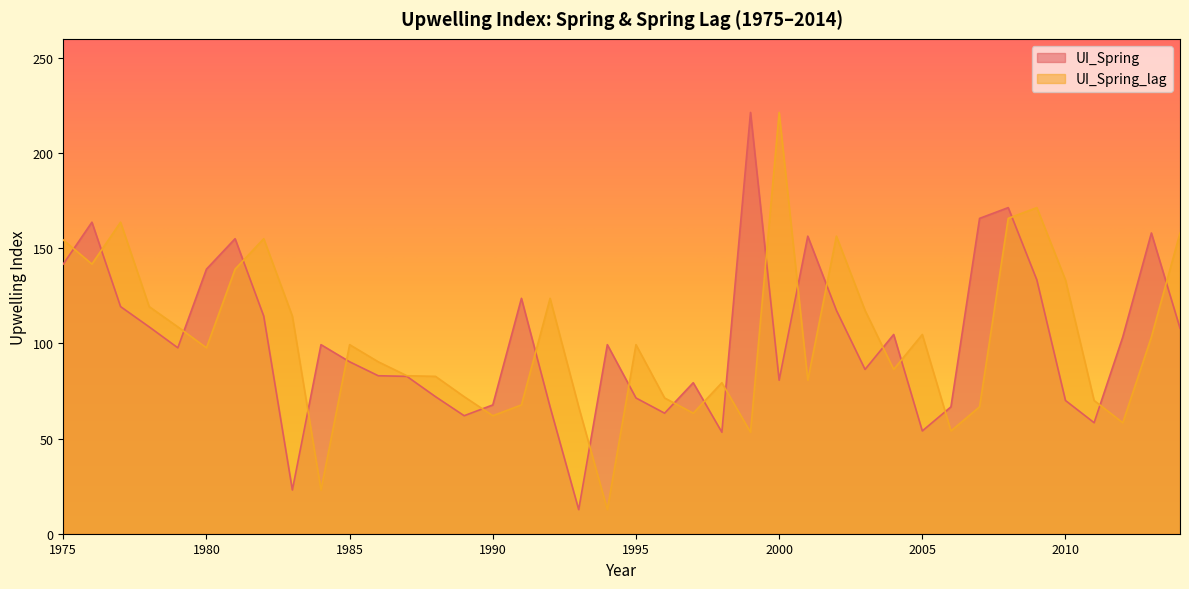

How many intersections are there between UI_Spring_lag and UI_Spring?

22